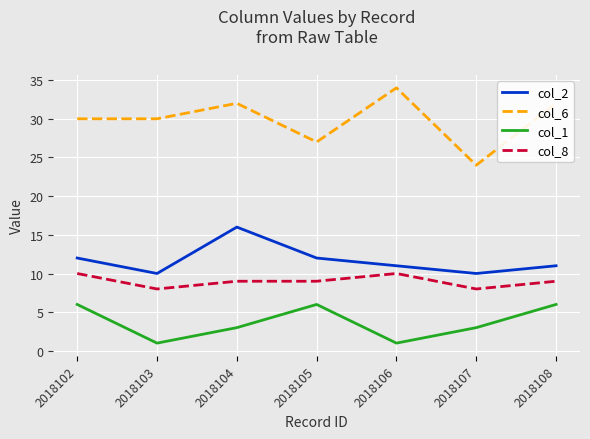

The col_8 series shows 3 at 2018104. True or false?

False